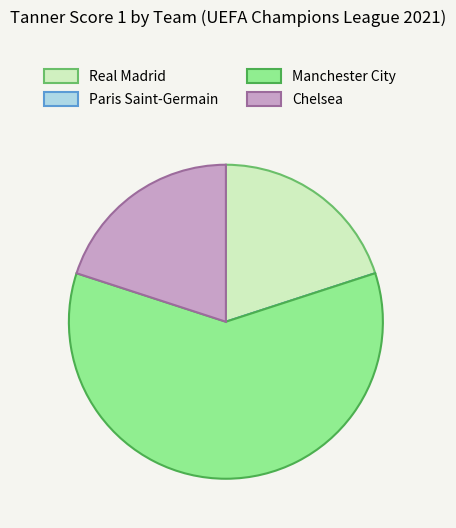

Approximately how many times larger is the value at Chelsea compared to Manchester City?

0.3